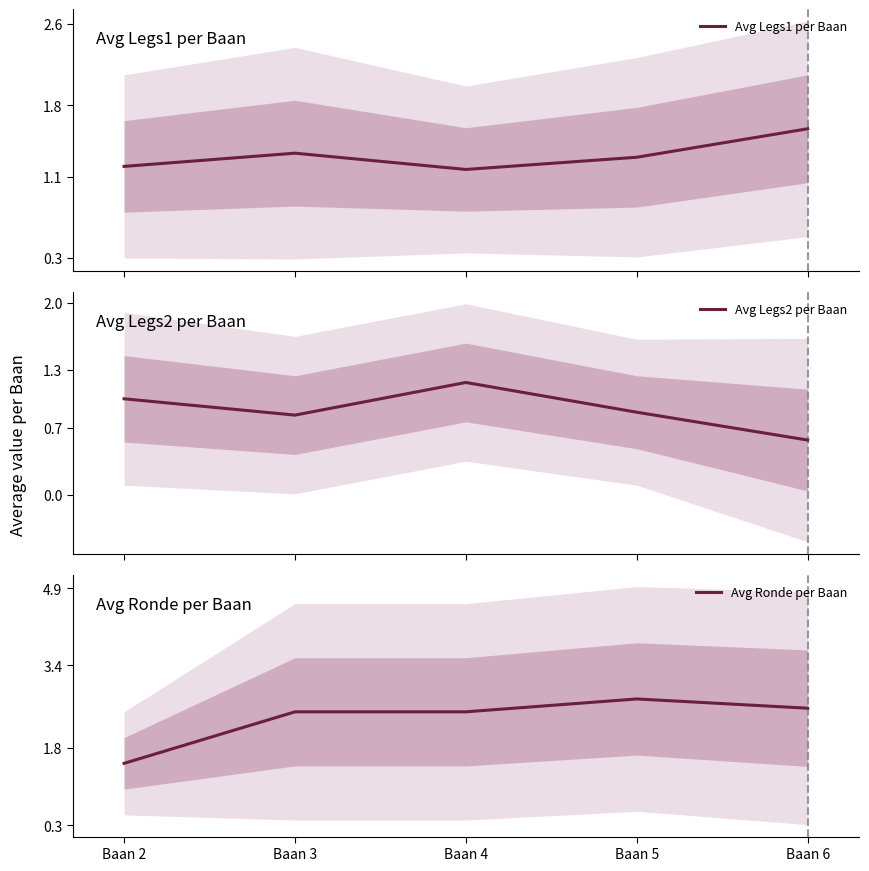

Reading left to right, extract all data points from this chart.

Avg Legs1 per Baan: Baan 2=1.2	Baan 3=1.3	Baan 4=1.2	Baan 5=1.3	Baan 6=1.6
Avg Legs2 per Baan: Baan 2=1.0	Baan 3=0.8	Baan 4=1.2	Baan 5=0.9	Baan 6=0.6
Avg Ronde per Baan: Baan 2=1.5	Baan 3=2.5	Baan 4=2.5	Baan 5=2.8	Baan 6=2.6